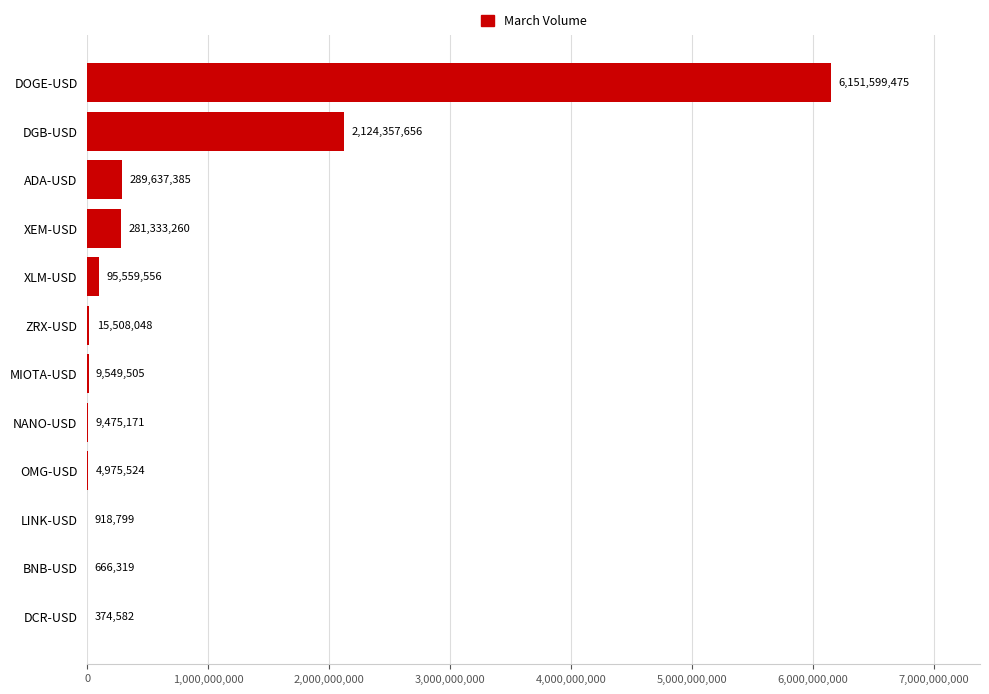

Reading bottom to top, transcribe all the data shown in this chart.

DCR-USD=374582	BNB-USD=666319	LINK-USD=918799	OMG-USD=4975524	NANO-USD=9475171	MIOTA-USD=9549505	ZRX-USD=15508048	XLM-USD=95559556	XEM-USD=281333260	ADA-USD=289637385	DGB-USD=2124357656	DOGE-USD=6151599475